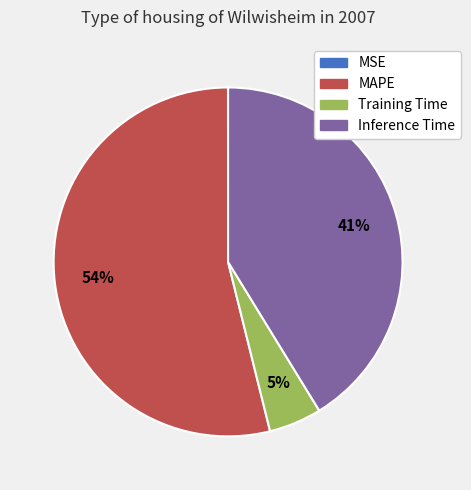

To the nearest percent, what is the difference between the MAPE and Inference Time slice percentages?

13%